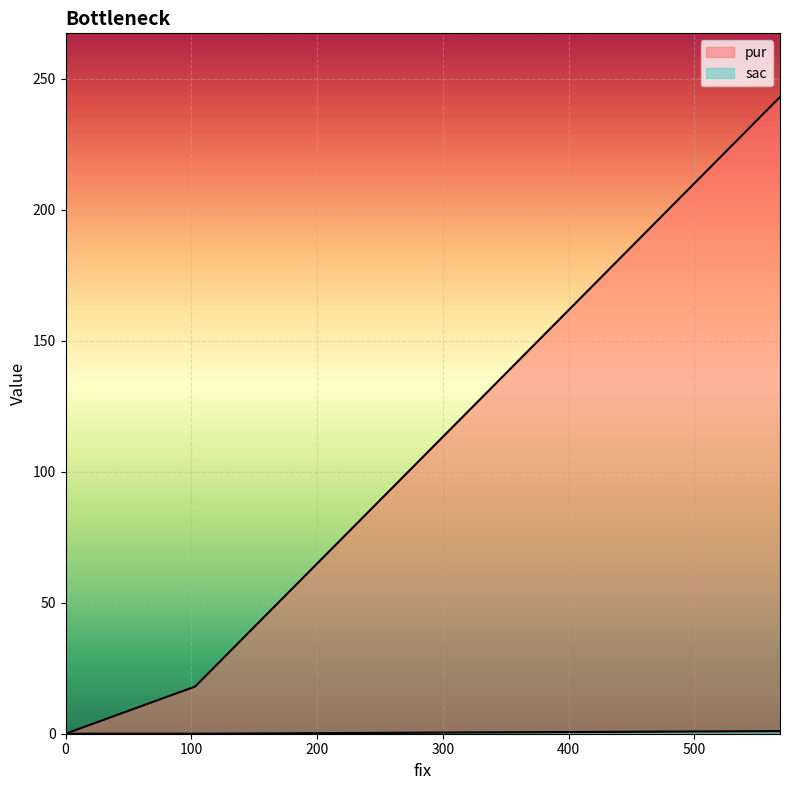

At which label does sac reach its peak?

568